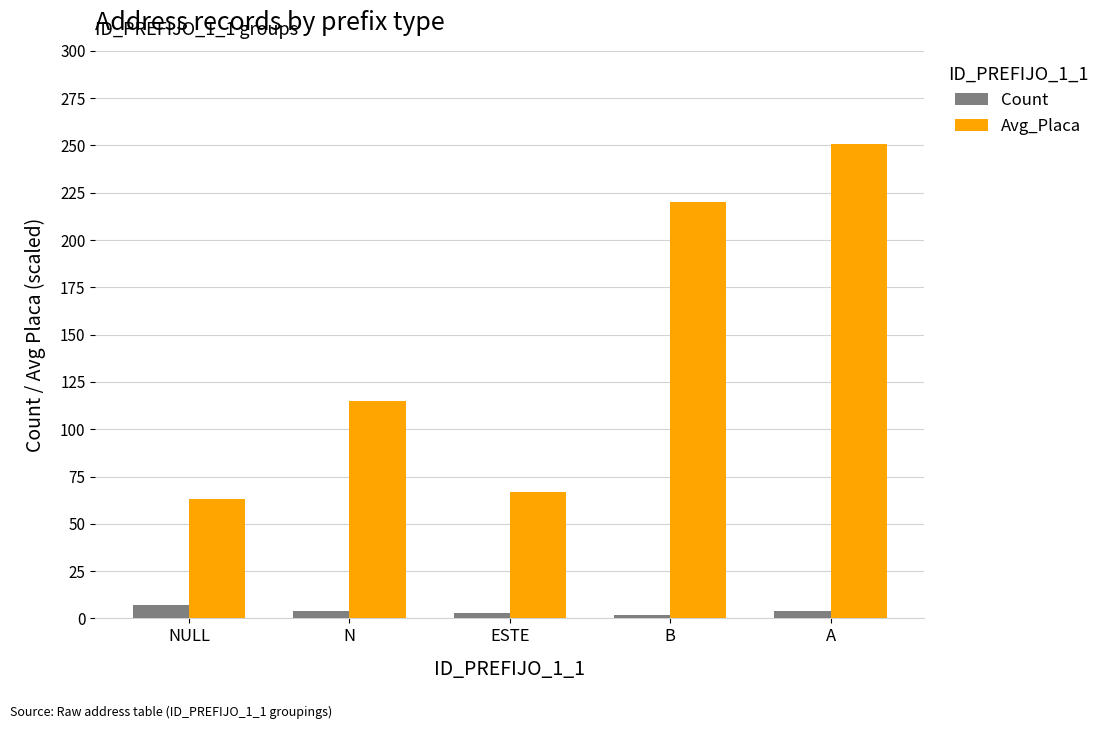

How many distinct data groups are displayed?

2